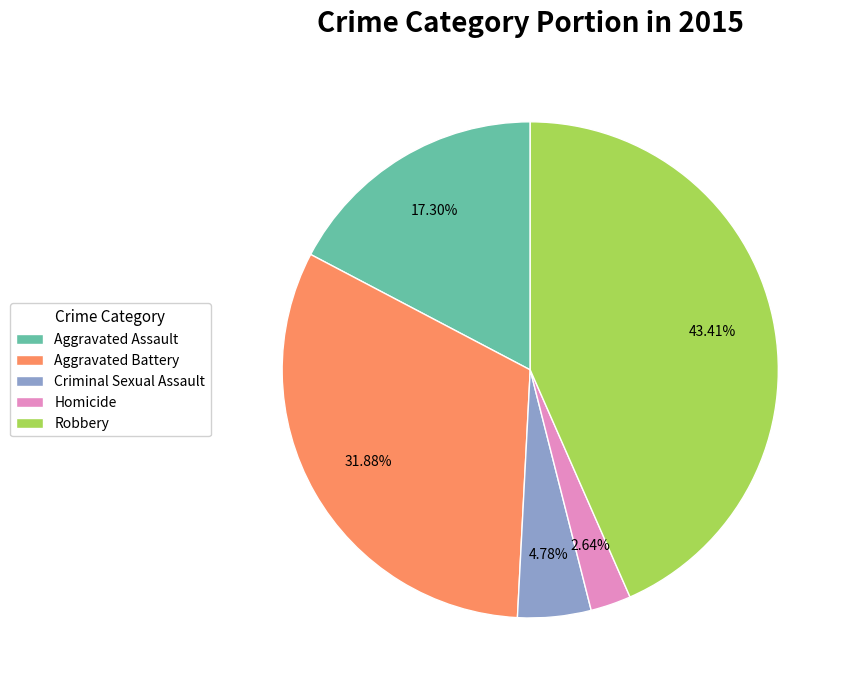

What percentage is the Robbery slice, to the nearest percent?

43%